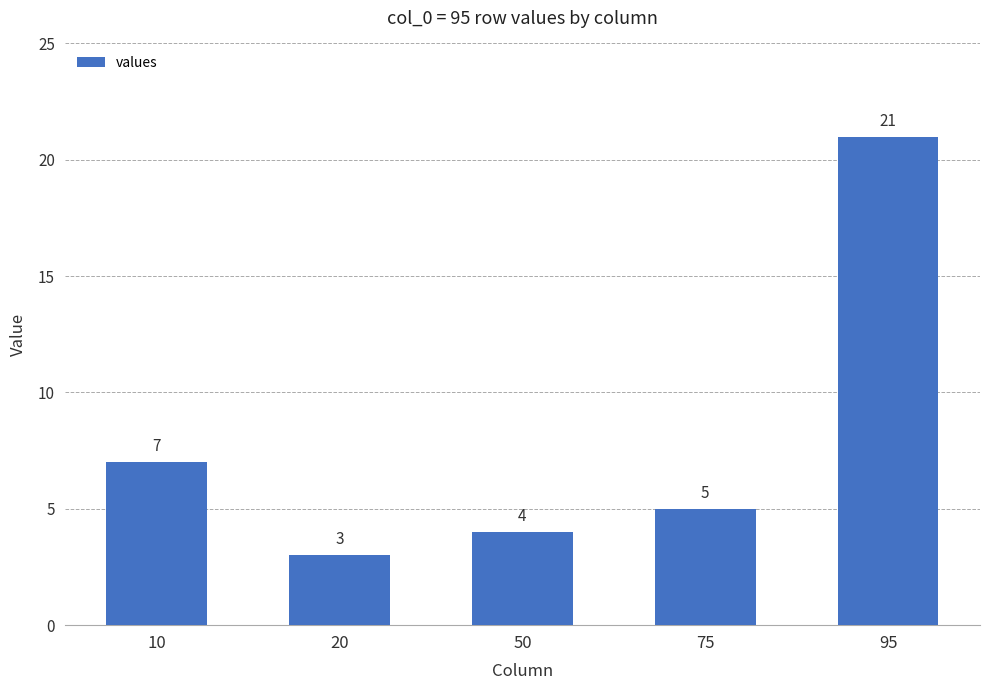

How many bars are there in total?

5